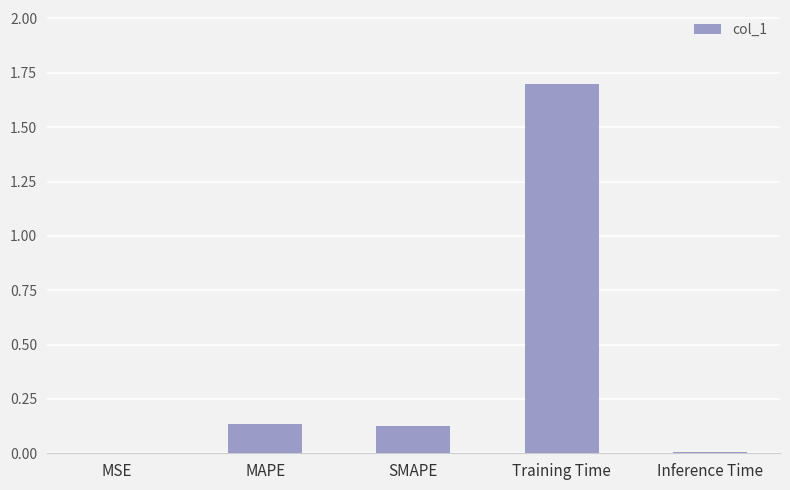

Is it true that the value at Training Time is 0.6?

False